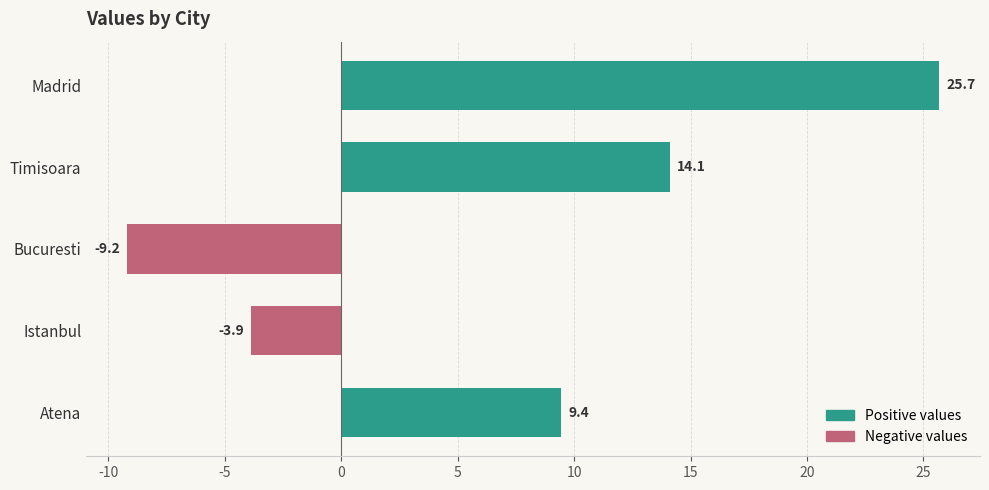

List the labels in order of value, smallest first.

Bucuresti, Istanbul, Atena, Timisoara, Madrid